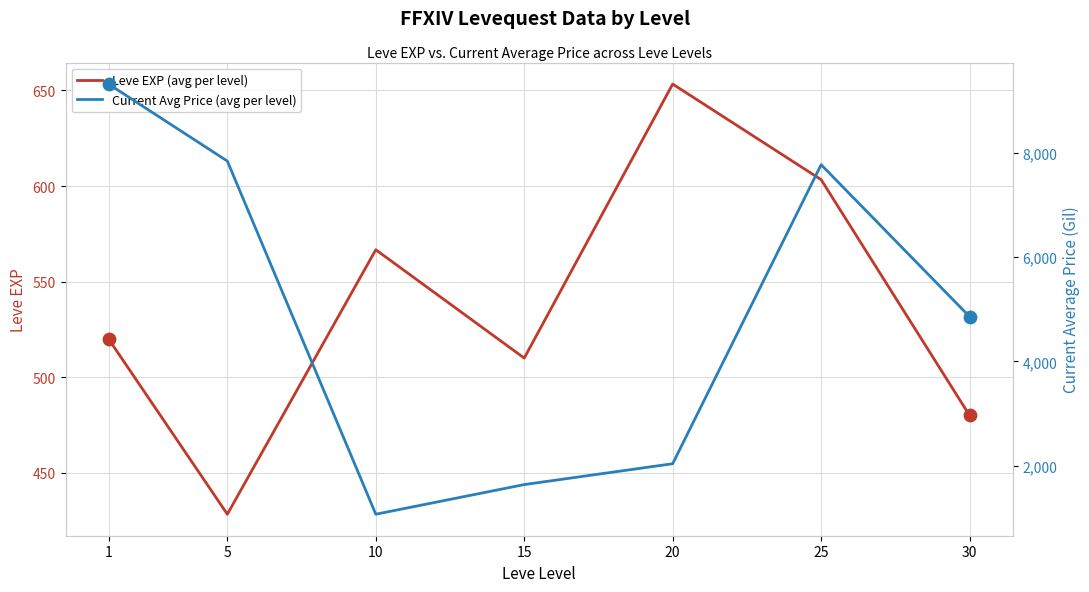

Which series contains the highest Y value?

Current Avg Price (avg per level)